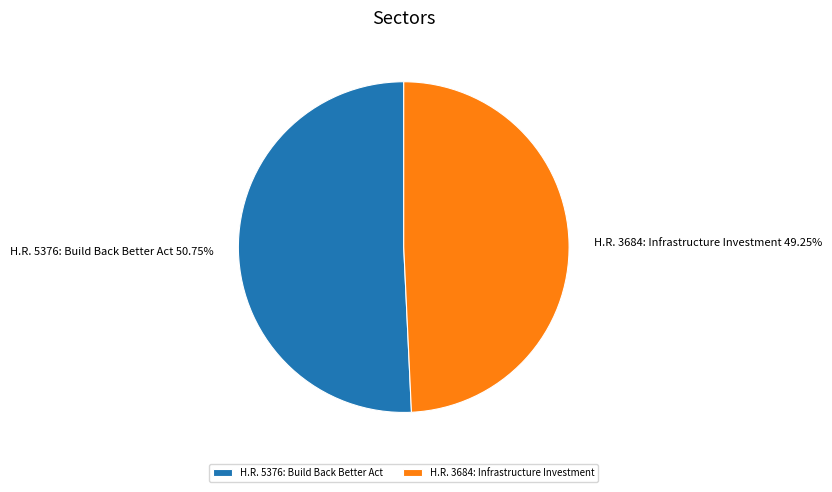

What is the majority slice?

H.R. 5376: Build Back Better Act